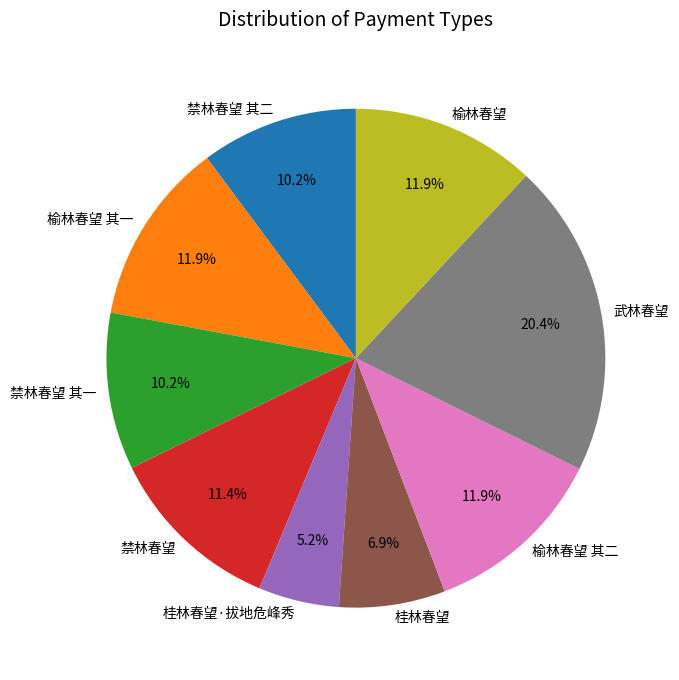

What is the smallest slice in the pie chart?

桂林春望·拔地危峰秀